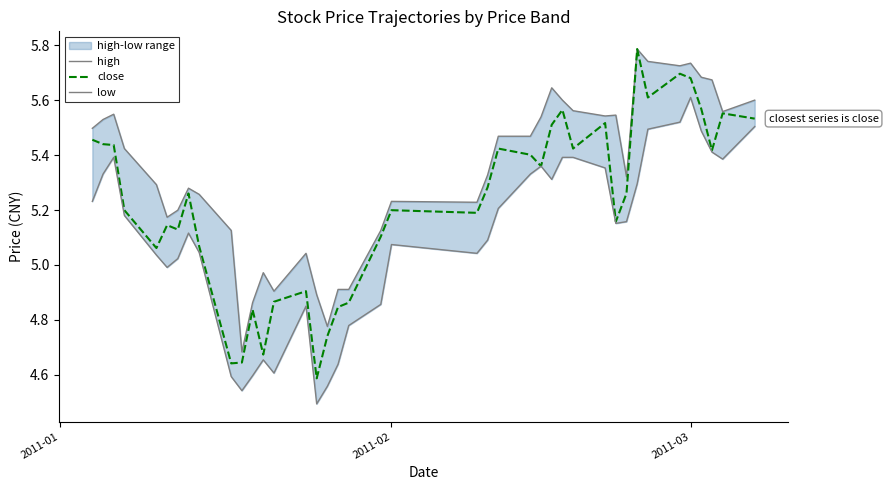

What is the maximum value for close?

5.8